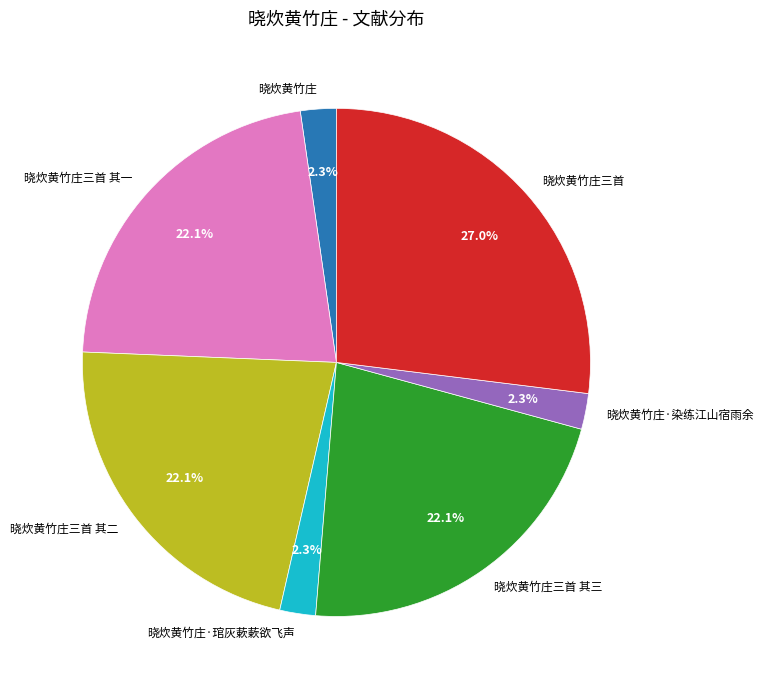

To the nearest percent, what is the difference between the largest and smallest slice percentages?

25%